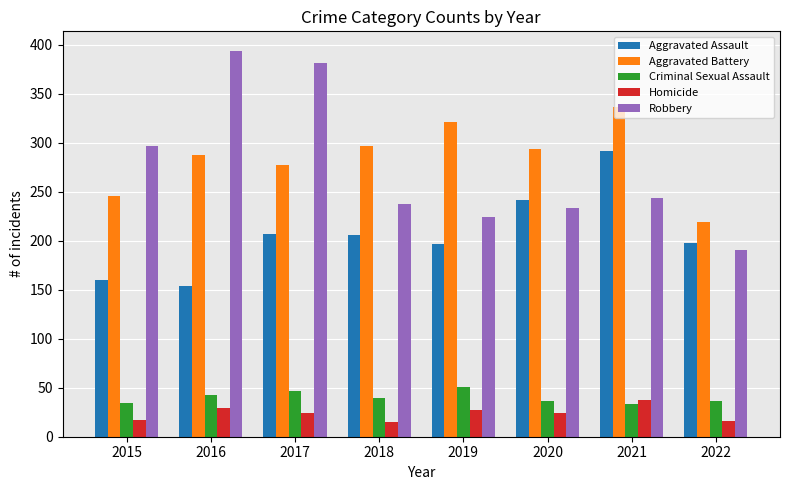

At 2022, list the series in order from smallest to largest.

Homicide, Criminal Sexual Assault, Robbery, Aggravated Assault, Aggravated Battery